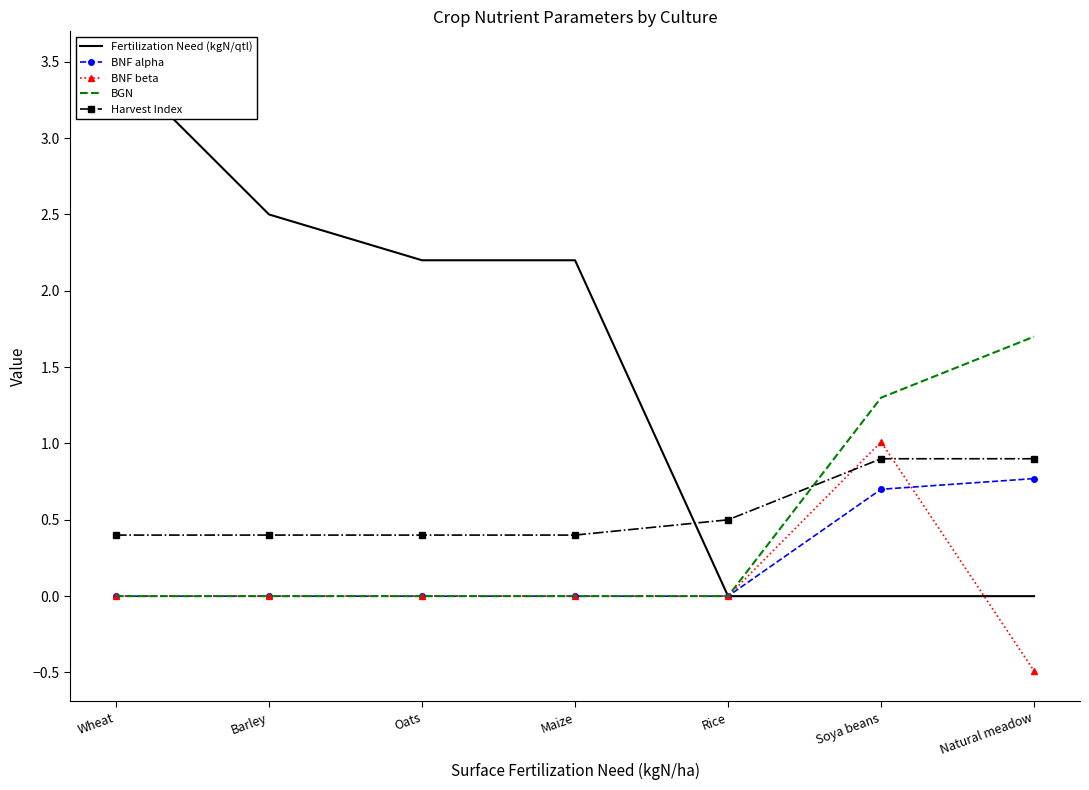

List the labels in order of Fertilization Need (kgN/qtl) value, smallest first.

Rice, Soya beans, Natural meadow, Oats, Maize, Barley, Wheat